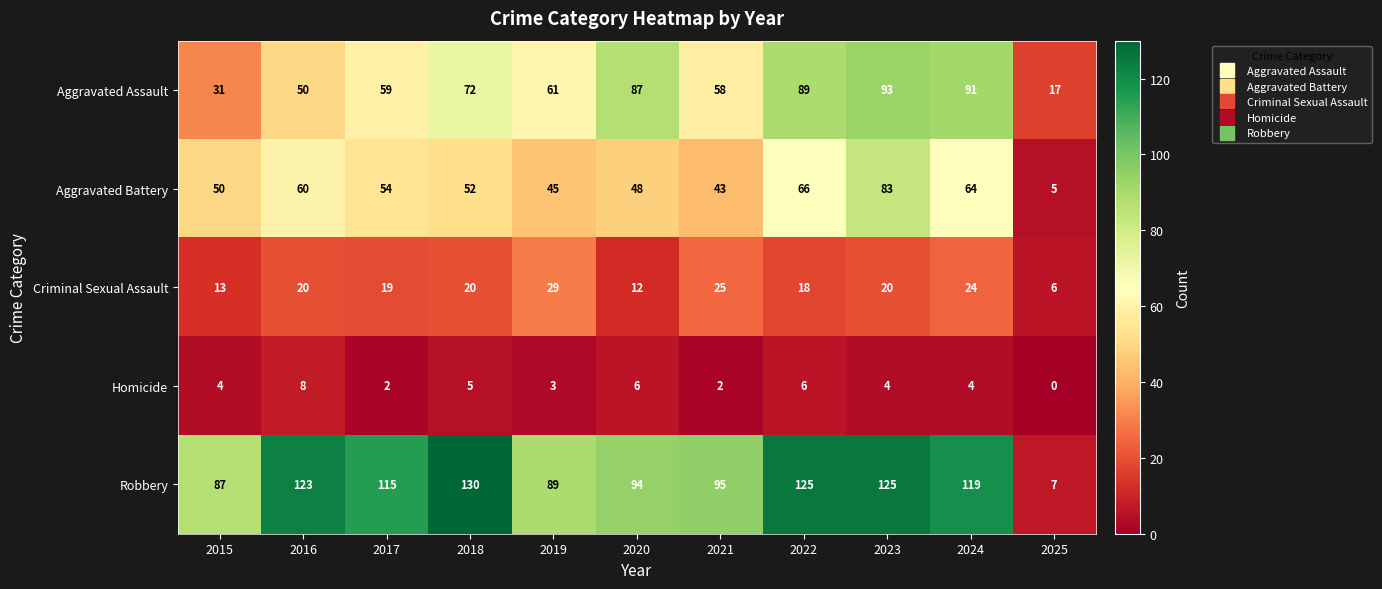

At which category is the sum across all series the highest?

2023